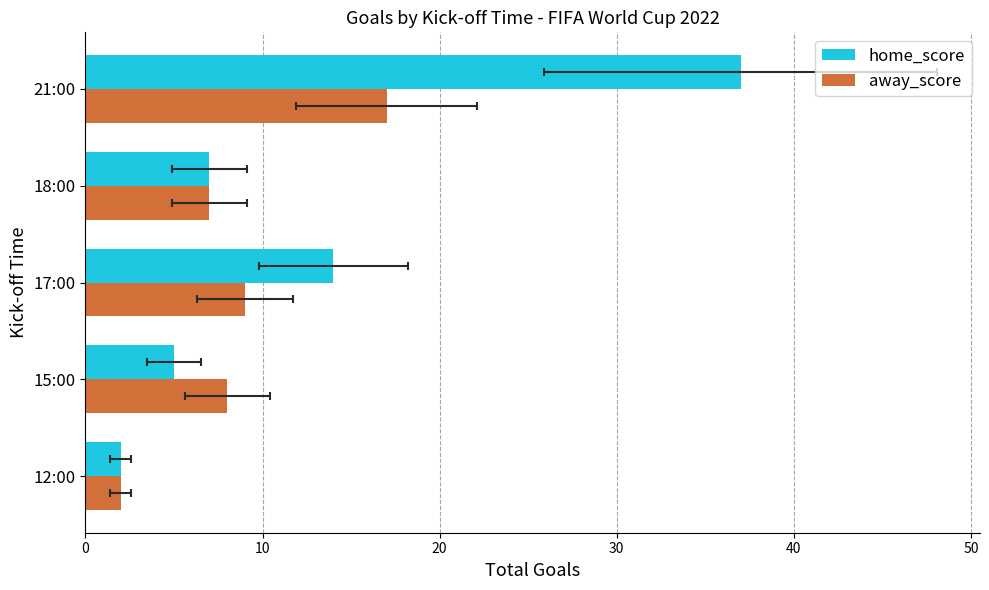

What is the value of the home_score bar at the 3rd from the left?

14